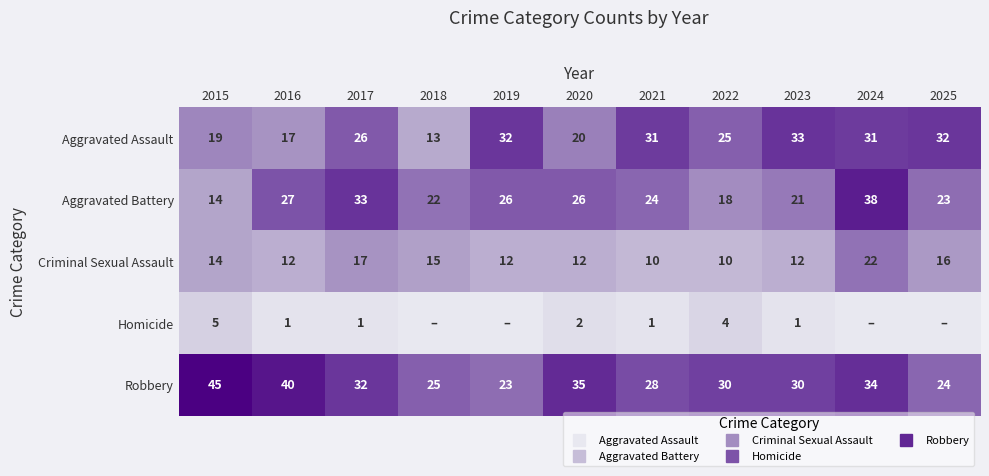

What is the difference between the highest and lowest values at 2016?

39